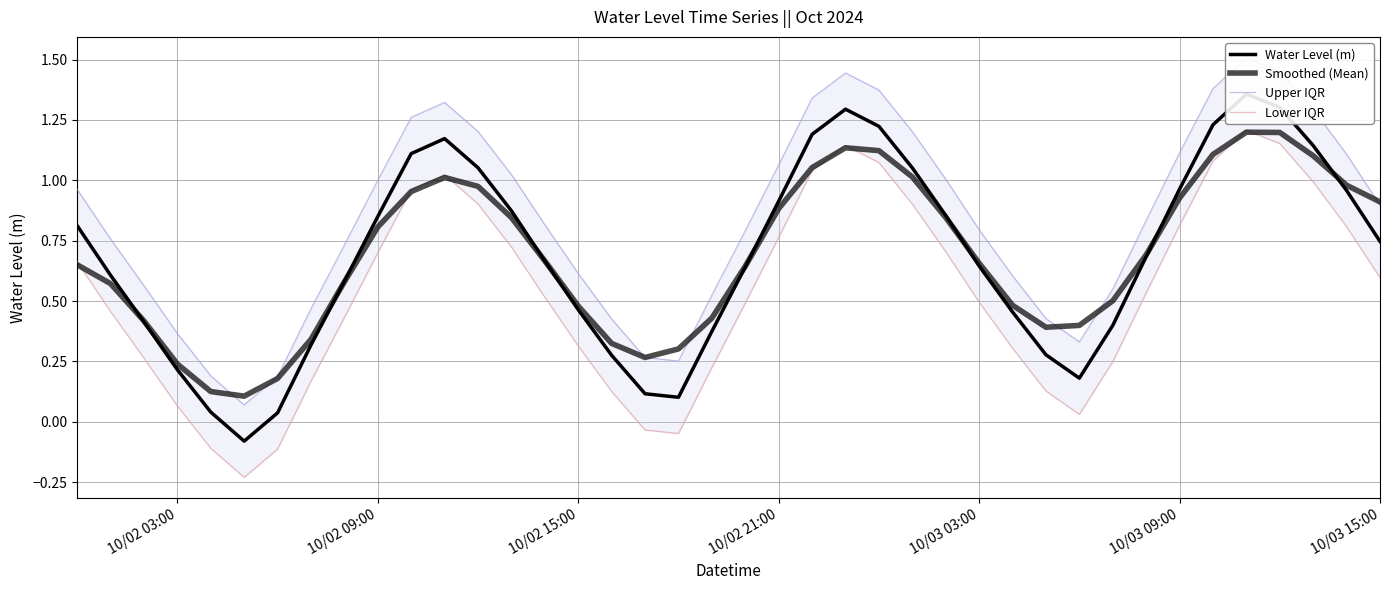

True or false: Lower IQR and Upper IQR cross at least once.

False